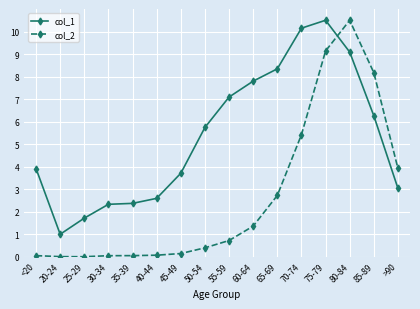

What is the sum of the col_2 values at 75-79 and <20?

9.2